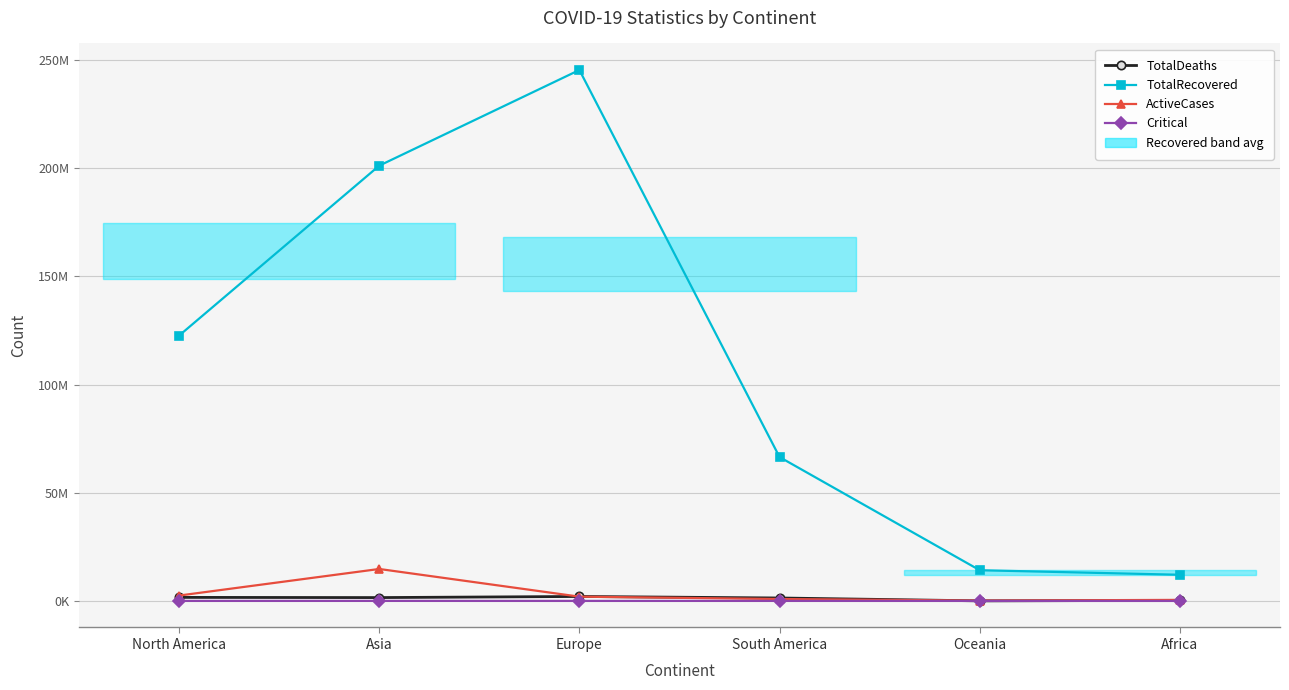

Reading left to right, list all the values displayed in this chart.

TotalDeaths: North America=1633265	Asia=1546499	Europe=2061014	South America=1355891	Oceania=28077	Africa=258765
TotalRecovered: North America=122584810	Asia=201115588	Europe=245331922	South America=66471658	Oceania=14188517	Africa=12085476
ActiveCases: North America=2480429	Asia=14763763	Europe=1967370	South America=884390	Oceania=148578	Africa=479274
Critical: North America=6212	Asia=15404	Europe=5792	South America=10123	Oceania=99	Africa=548